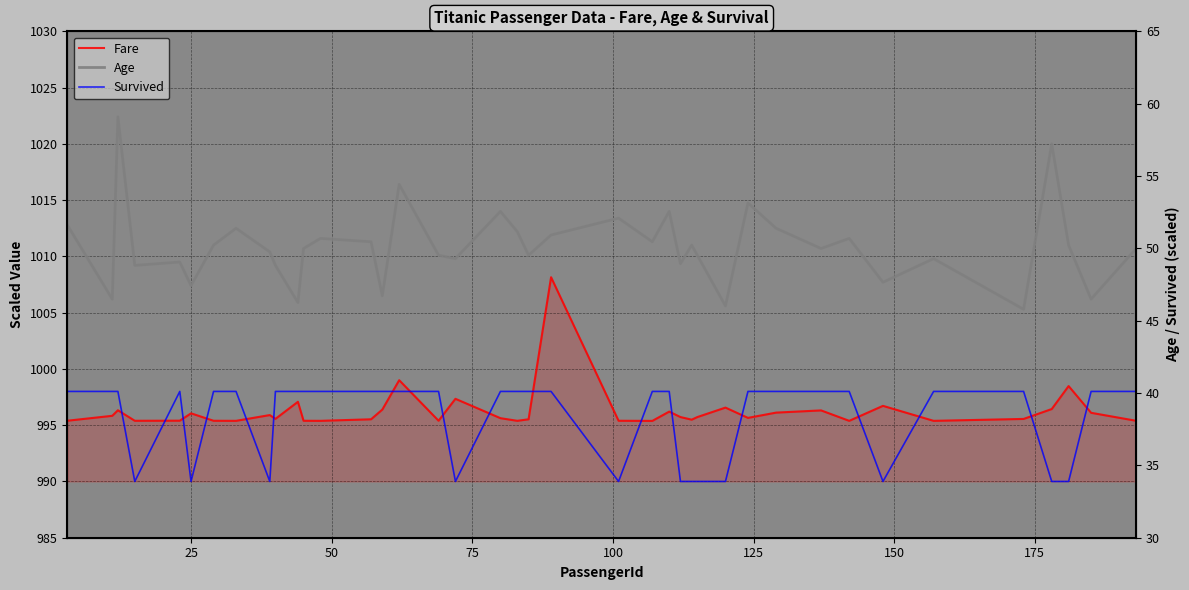

Which series has the largest range (max minus min)?

Age